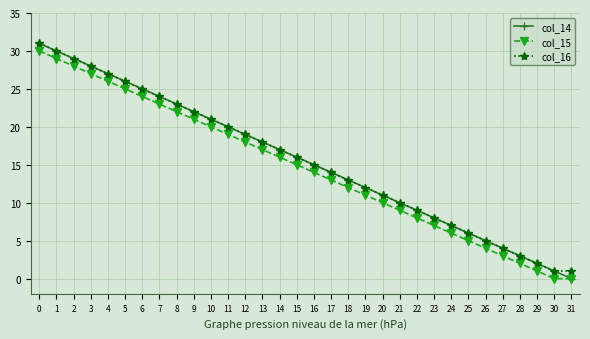

Rank the categories by col_14 value from highest to lowest.

0, 1, 2, 3, 4, 5, 6, 7, 8, 9, 10, 11, 12, 13, 14, 15, 16, 17, 18, 19, 20, 21, 22, 23, 24, 25, 26, 27, 28, 29, 30, 31